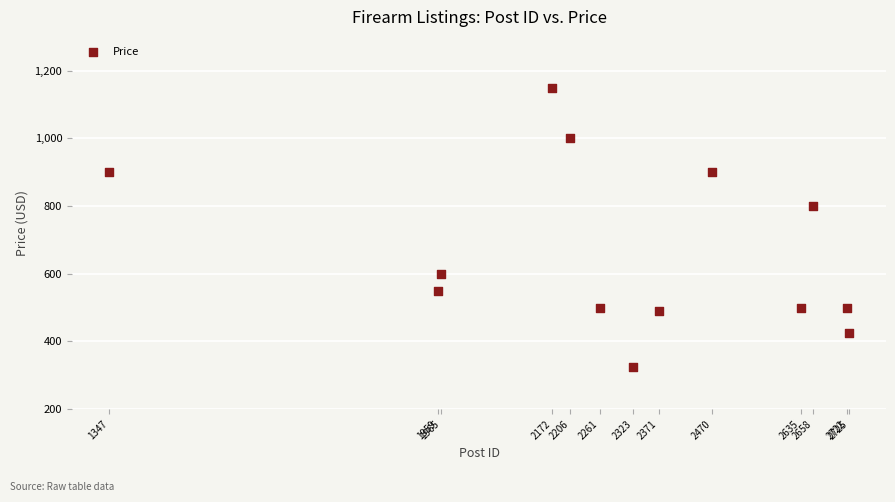

What Y value in the scatter plot is closest to 737?

800